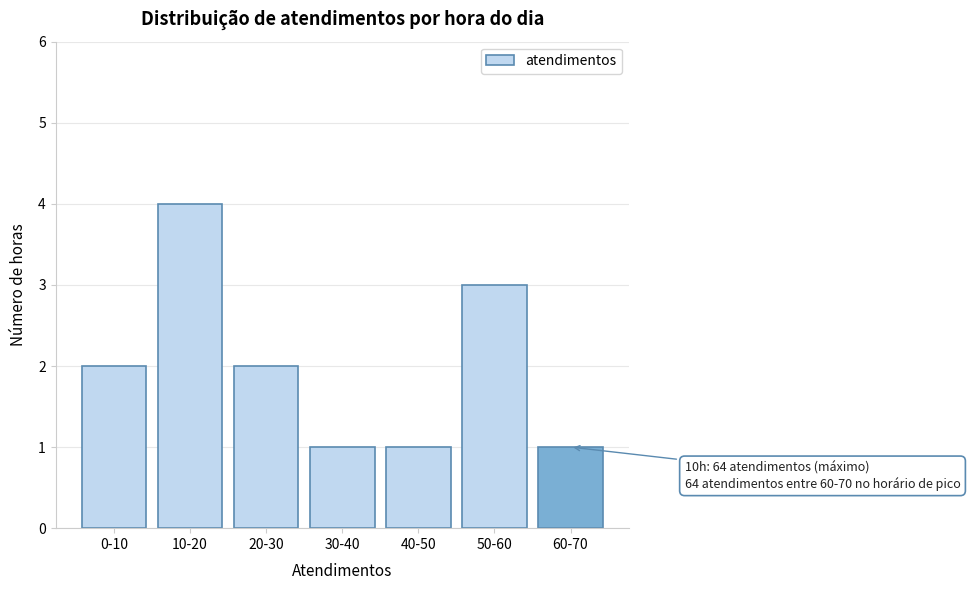

Reading right to left, list all the values displayed in this chart.

1	3	1	1	2	4	2